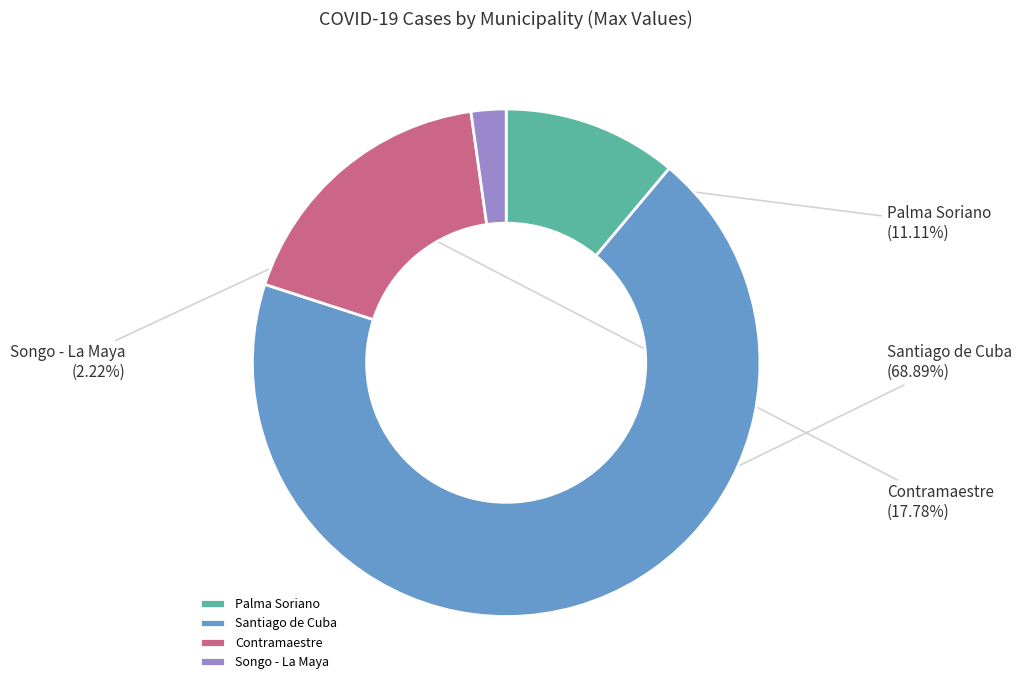

To the nearest percent, what is the average slice percentage?

25%